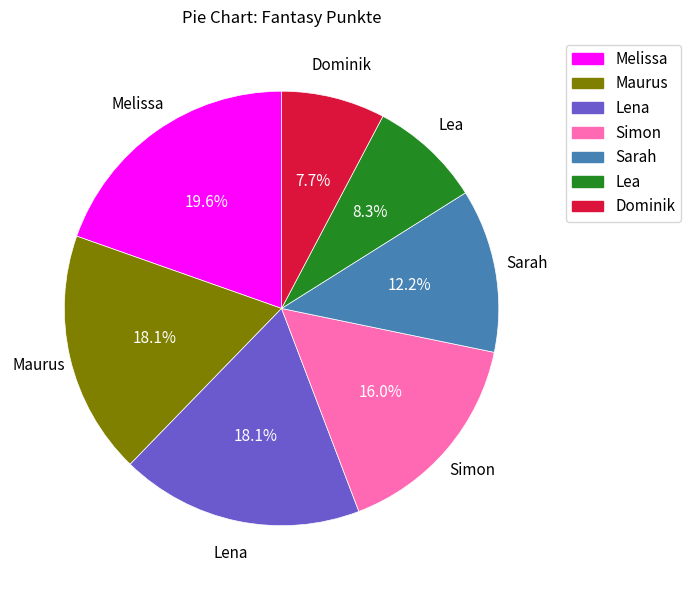

Which slice is the largest?

Melissa